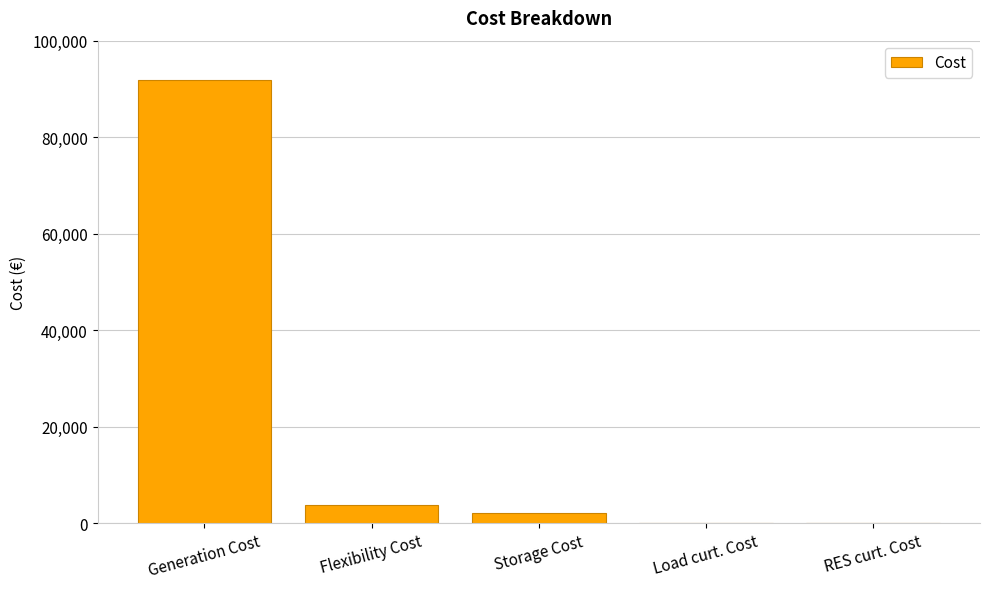

What is the difference between the values at Flexibility Cost and Generation Cost?

88066.1